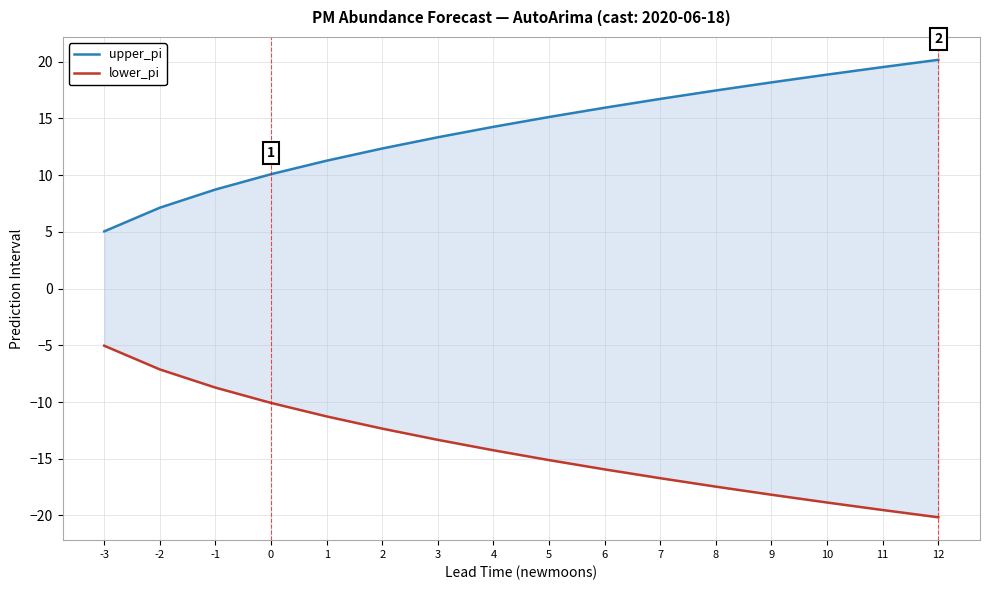

True or false: upper_pi has more than 2 points higher than both neighbors.

False